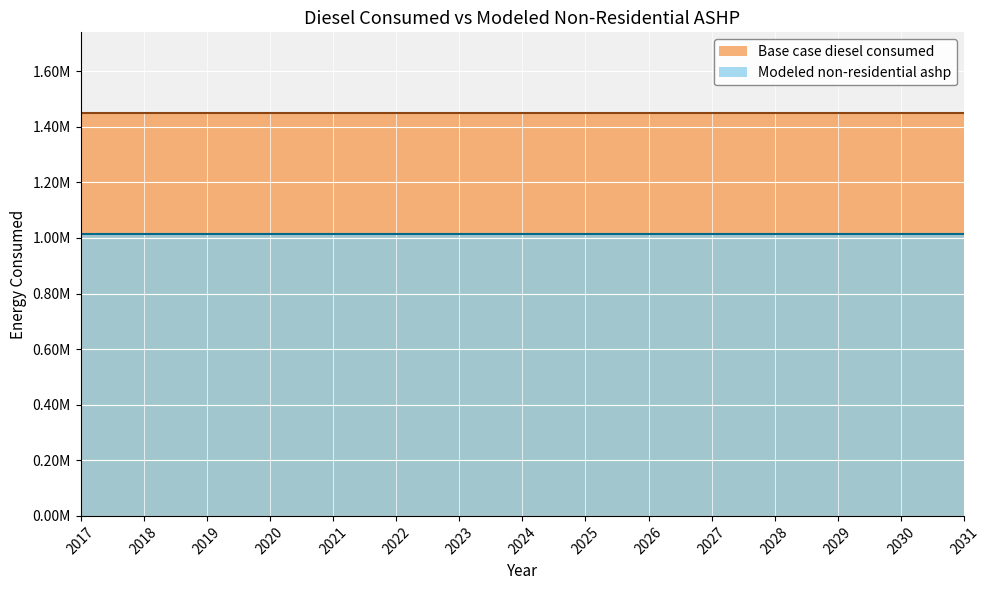

Reading left to right, what are all the values shown in this chart?

Base case diesel consumed: 1449672.0	1449672.0	1449672.0	1449672.0	1449672.0	1449672.0	1449672.0	1449672.0	1449672.0	1449672.0	1449672.0	1449672.0	1449672.0	1449672.0	1449672.0
Modeled non-residential ashp: 1014770.4	1014770.4	1014770.4	1014770.4	1014770.4	1014770.4	1014770.4	1014770.4	1014770.4	1014770.4	1014770.4	1014770.4	1014770.4	1014770.4	1014770.4